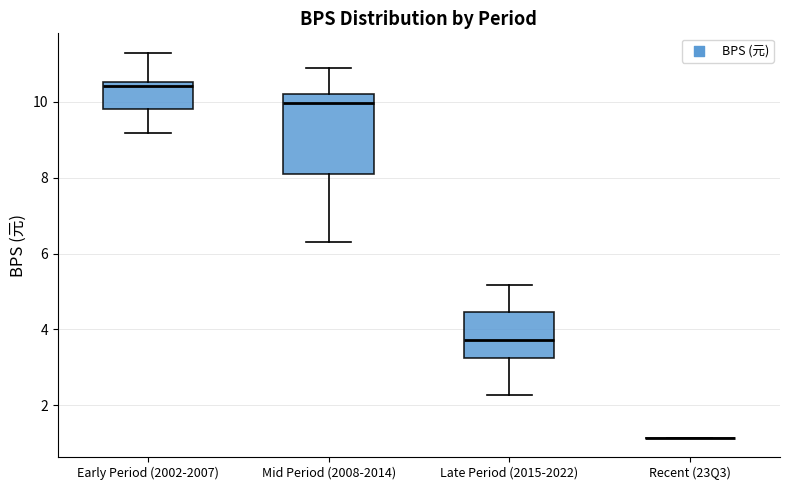

Reading left to right, transcribe this box plot: for each box, give where its median line is, the range the box spans, and where its two whiskers end, as read against the y-axis. The values are not printed on the chart, so give them approximately, as read against the axis.

Early Period (2002-2007): median 10.4, box 9.8 to 10.6, whiskers 9.2 to 11.4
Mid Period (2008-2014): median 10.0, box 8.0 to 10.2, whiskers 6.4 to 11.0
Late Period (2015-2022): median 3.8, box 3.2 to 4.4, whiskers 2.2 to 5.2
Recent (23Q3): box collapsed to a line at 1.2, whiskers 1.2 to 1.2